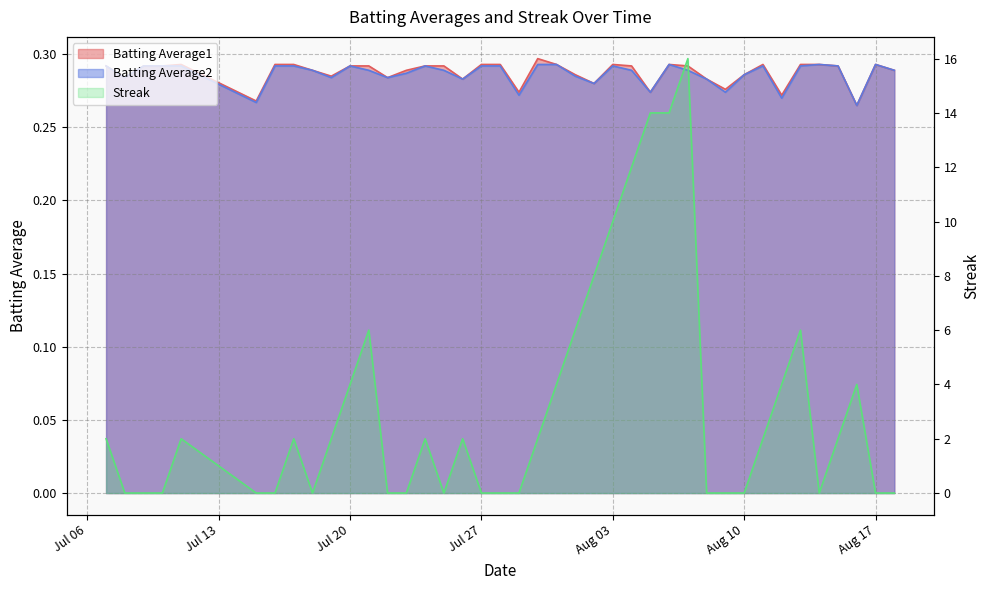

What is the sum of the Streak values at 2010-07-20 and 2010-07-30?

6.0